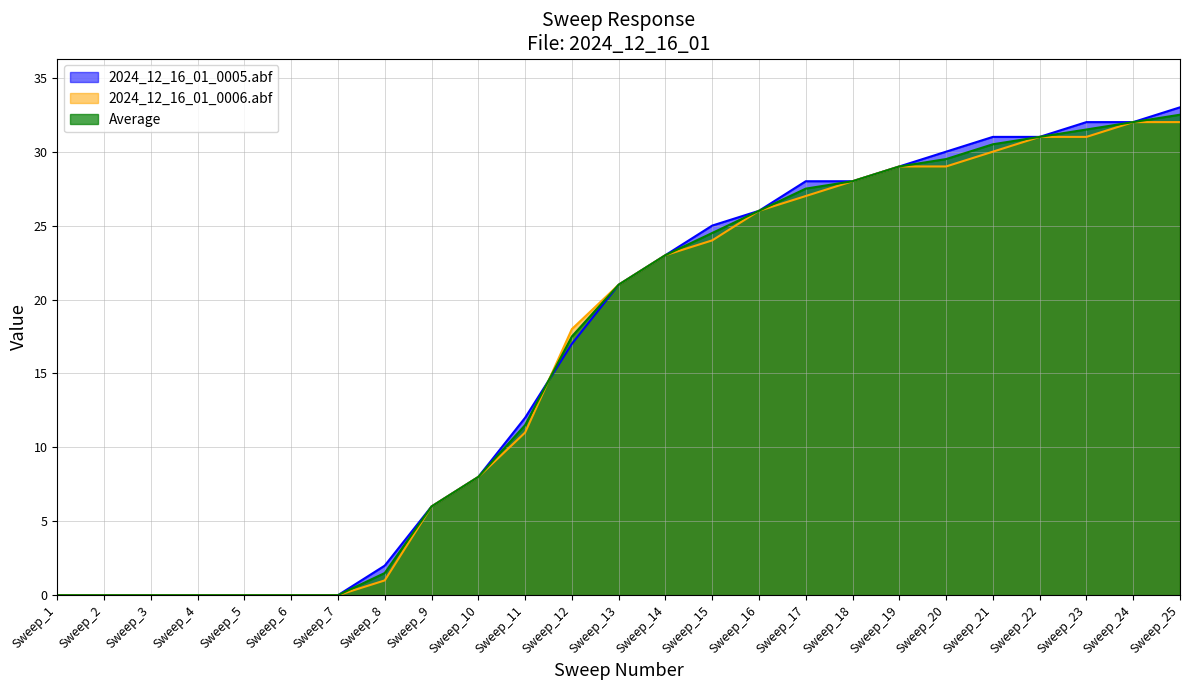

Does the chart display data point markers on the line(s)?

No